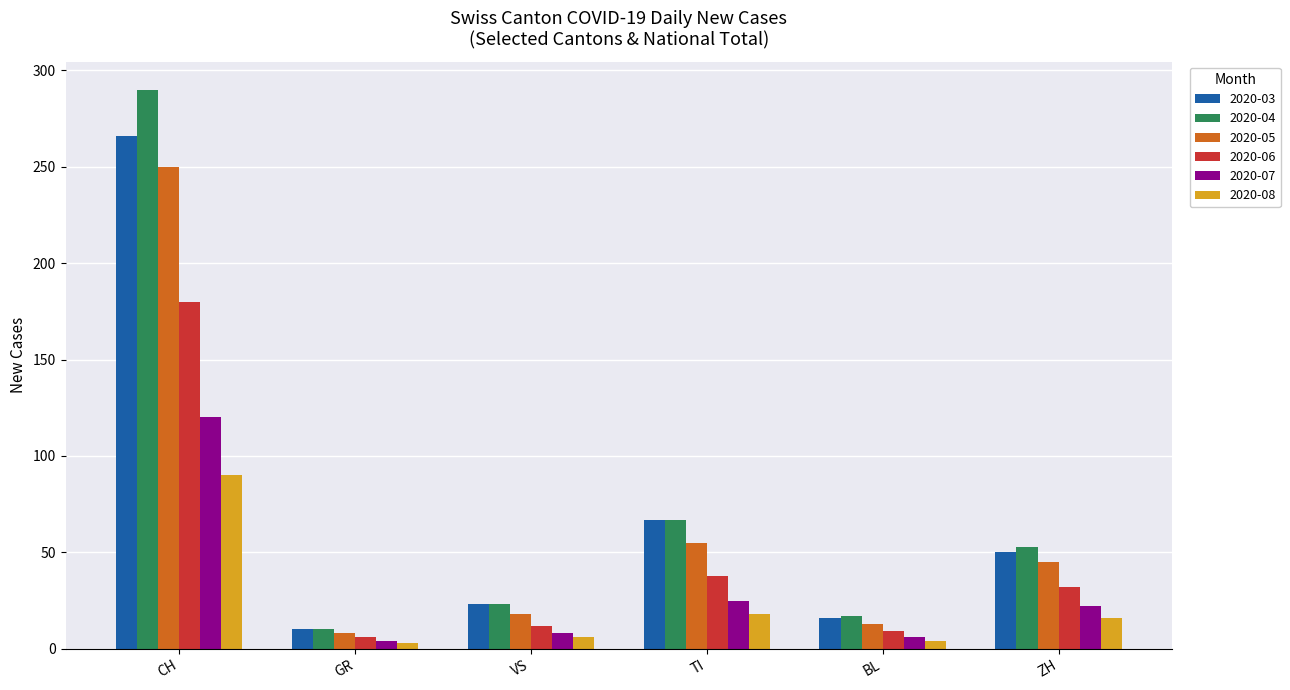

Which series has the widest spread of values?

2020-04